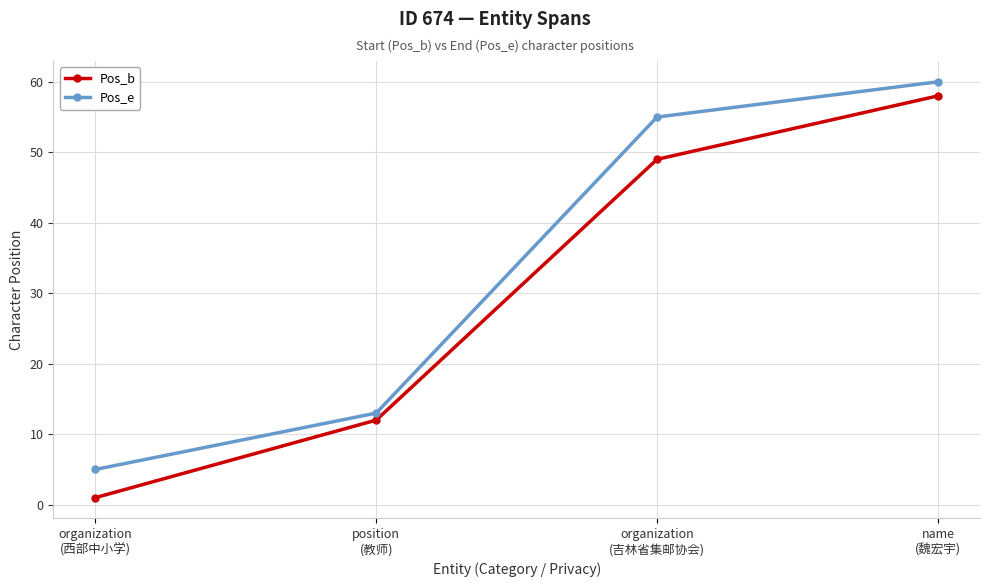

Does the chart display data point markers on the line(s)?

Yes